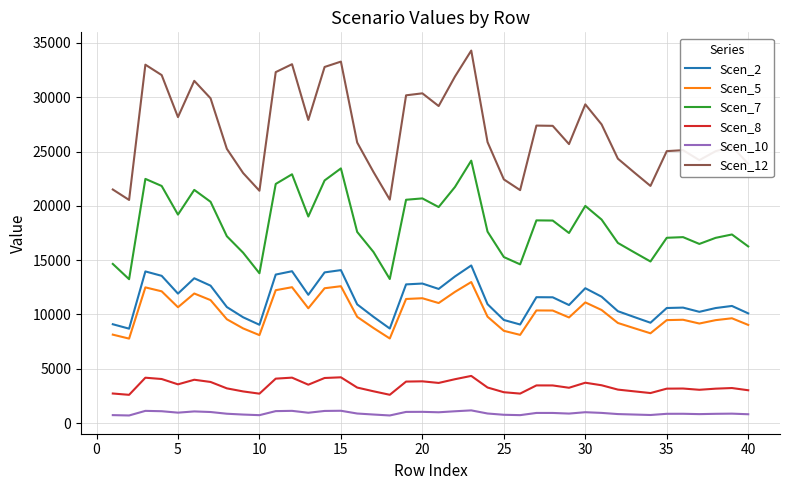

What is the average value of the Scen_12 series?

26905.3